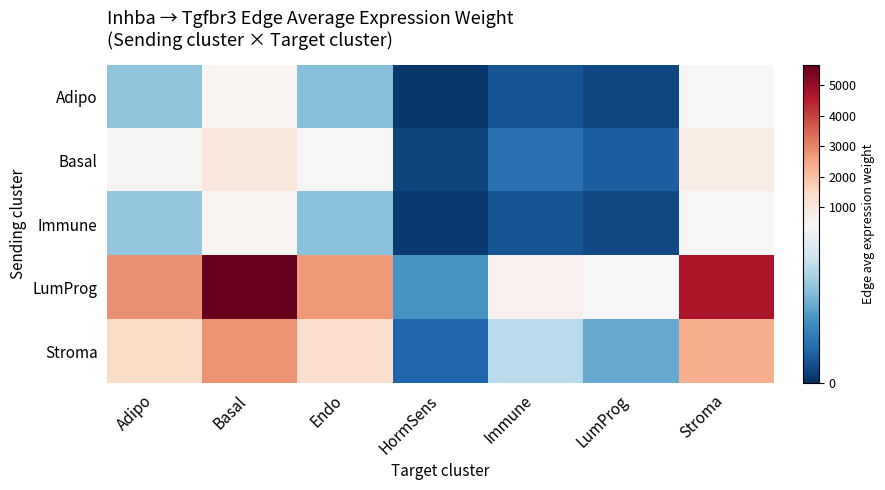

List the series in order of their peak value, highest first.

LumProg, Stroma, Basal, Immune, Adipo